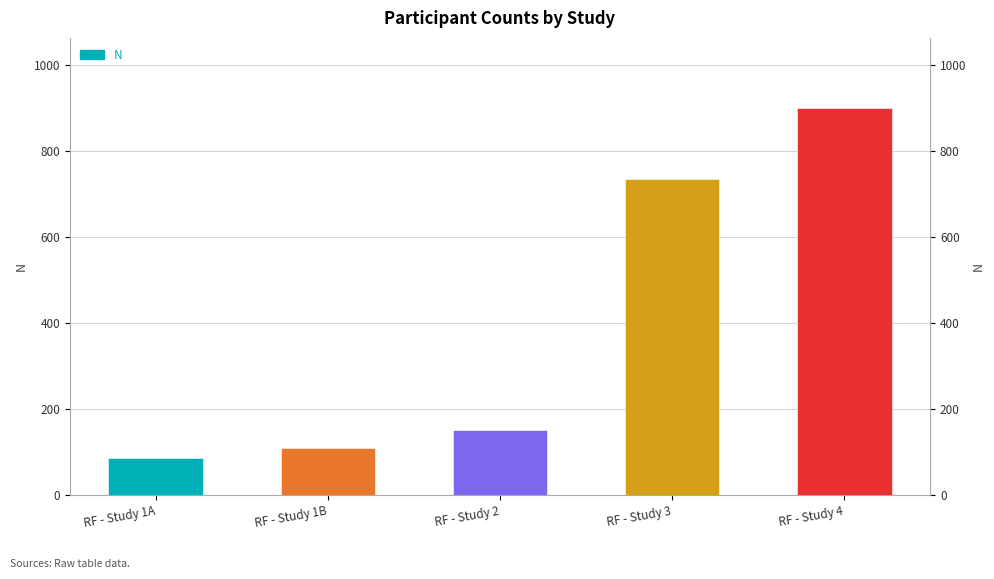

At which category does the chart reach its peak across all series?

RF - Study 4